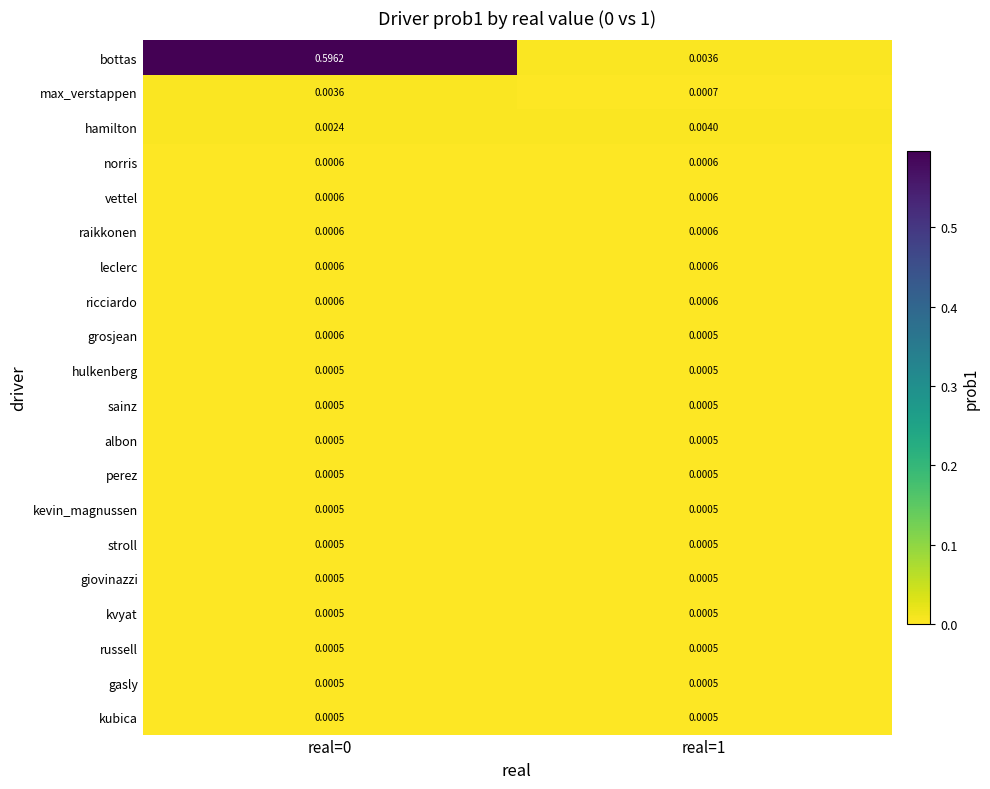

Which series has the largest range (max minus min)?

bottas